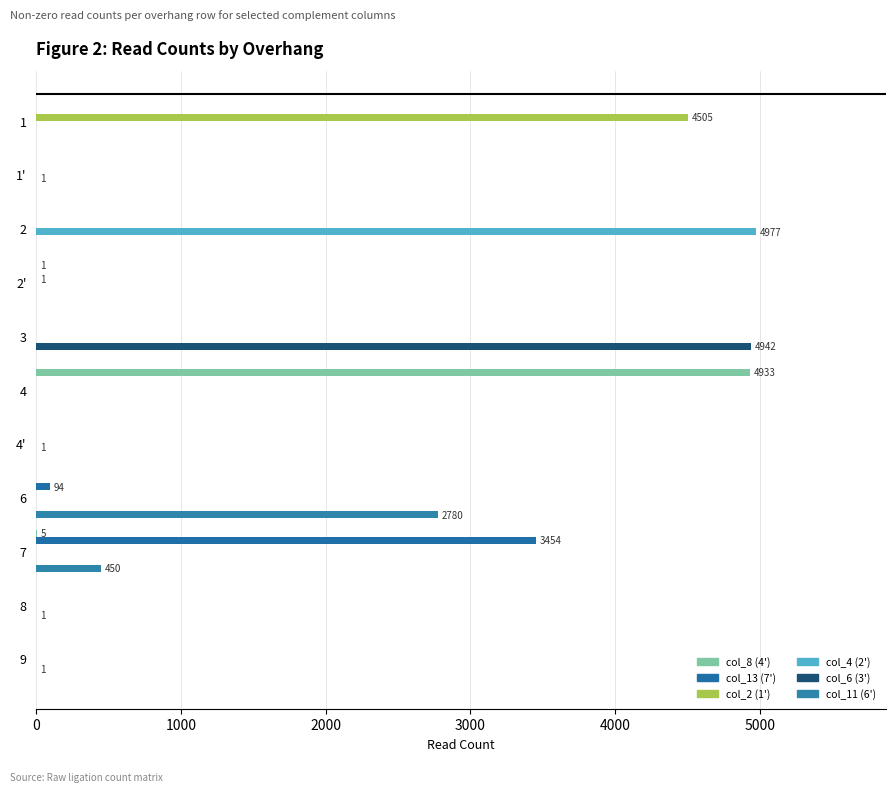

What is the maximum value shown in the chart?

4977